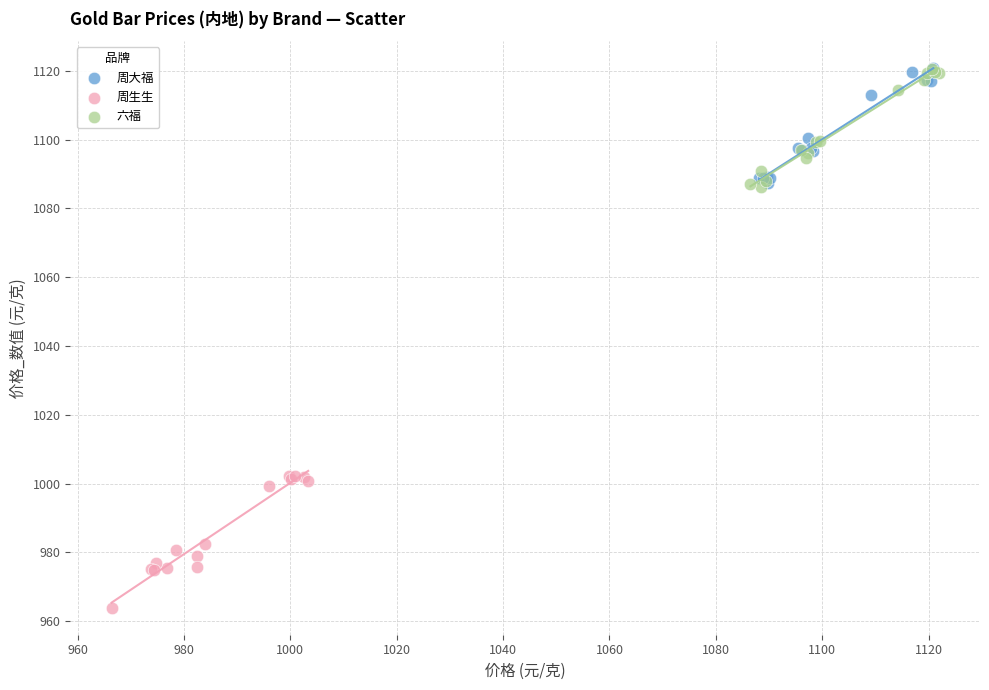

What are all the series names shown in the legend?

周大福, 周生生, 六福